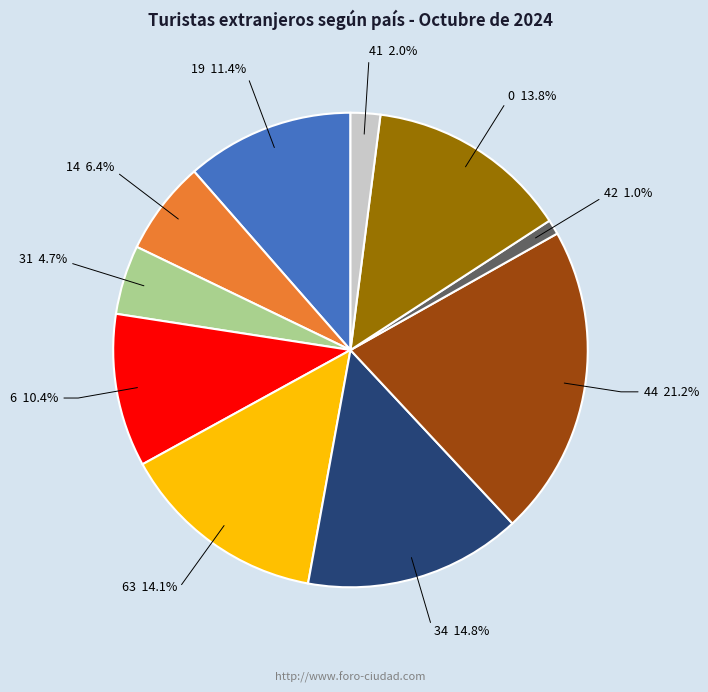

Does any single category account for the majority?

No